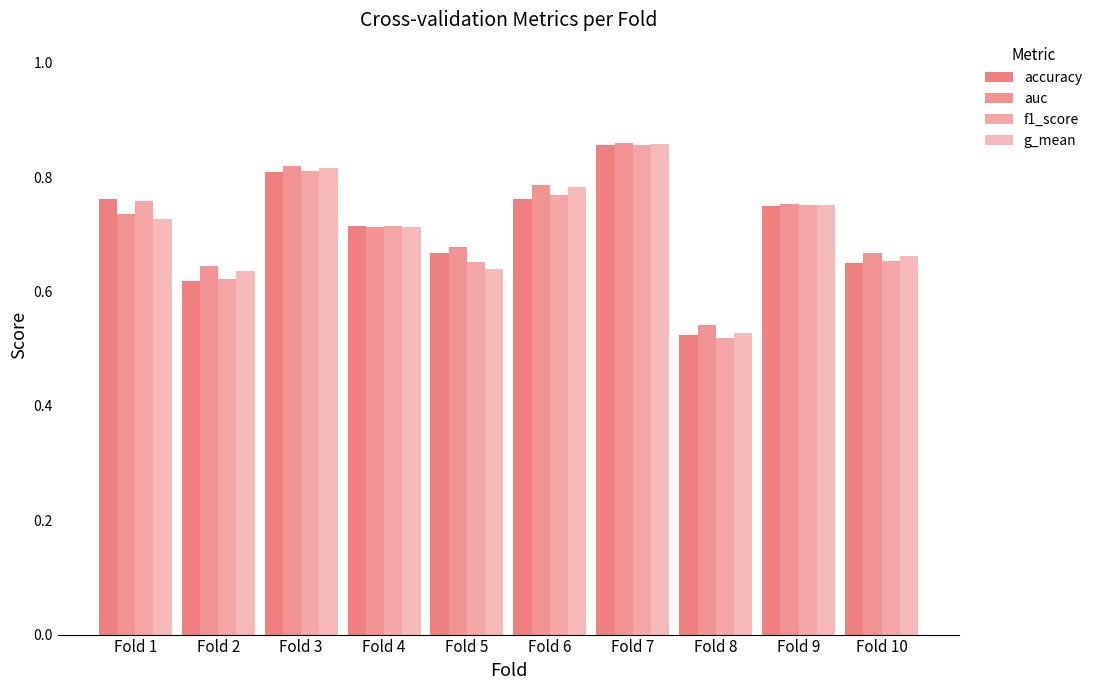

Is it true that f1_score equals 0.8 at Fold 1?

True